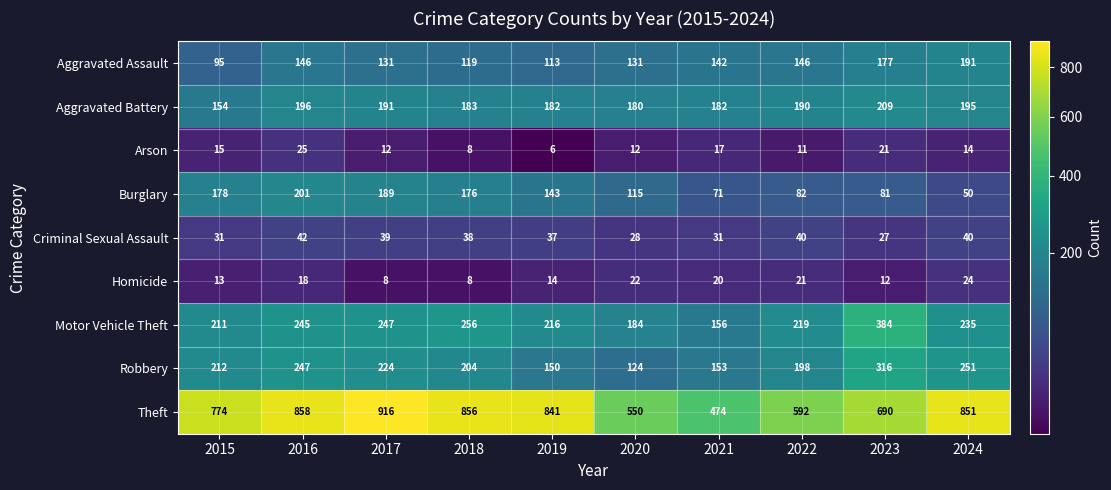

Where is Burglary nearest to the value 125?

2020